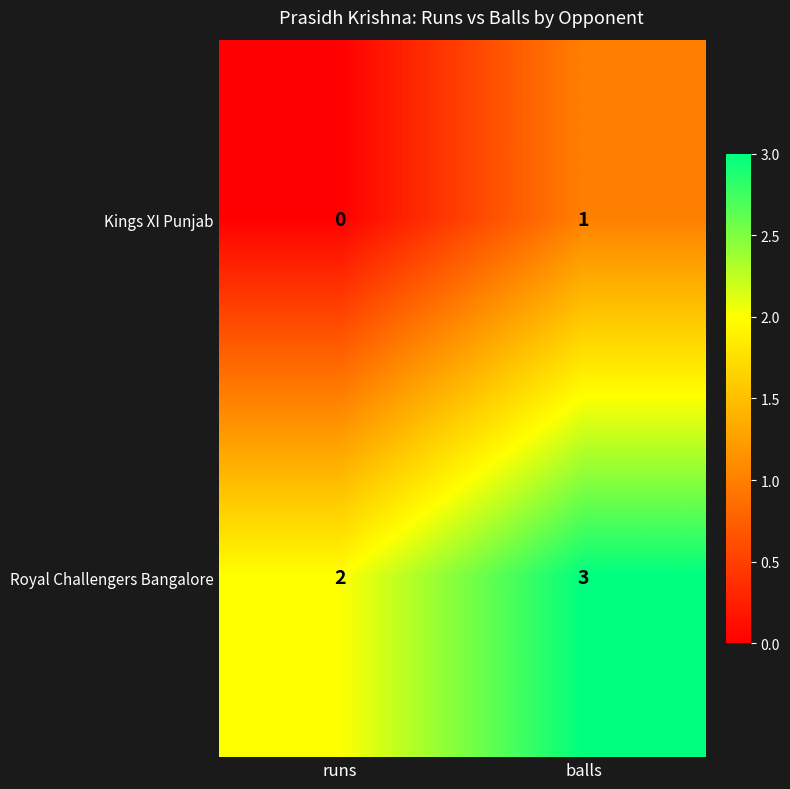

List the series in order of their peak value, highest first.

Royal Challengers Bangalore, Kings XI Punjab